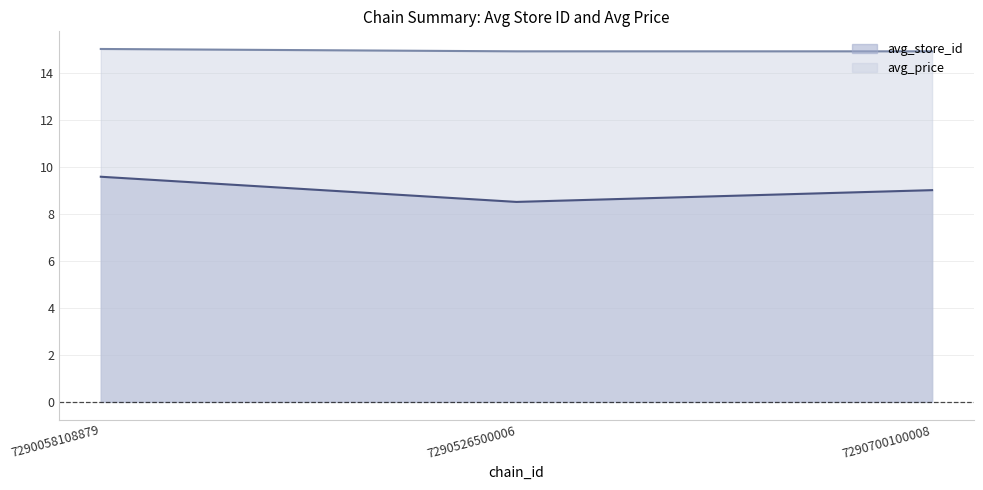

What is the sum of the avg_store_id values at 7290700100008 and 7290526500006?

17.5